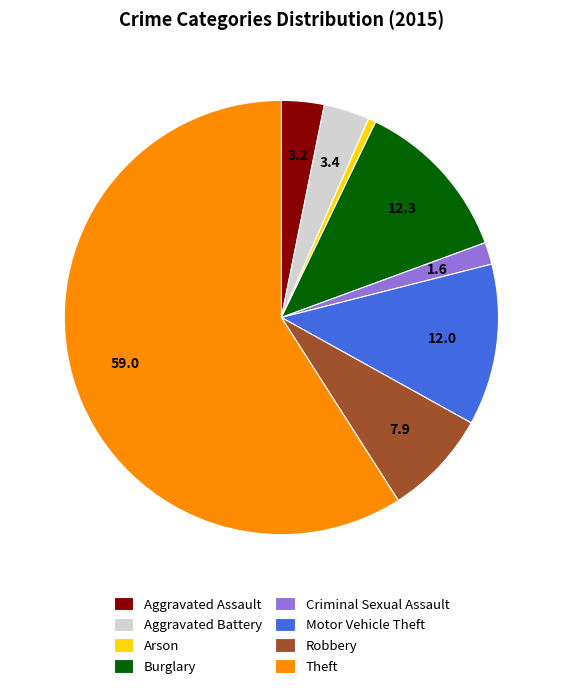

Combined, do Burglary and Aggravated Assault account for over 50%?

No